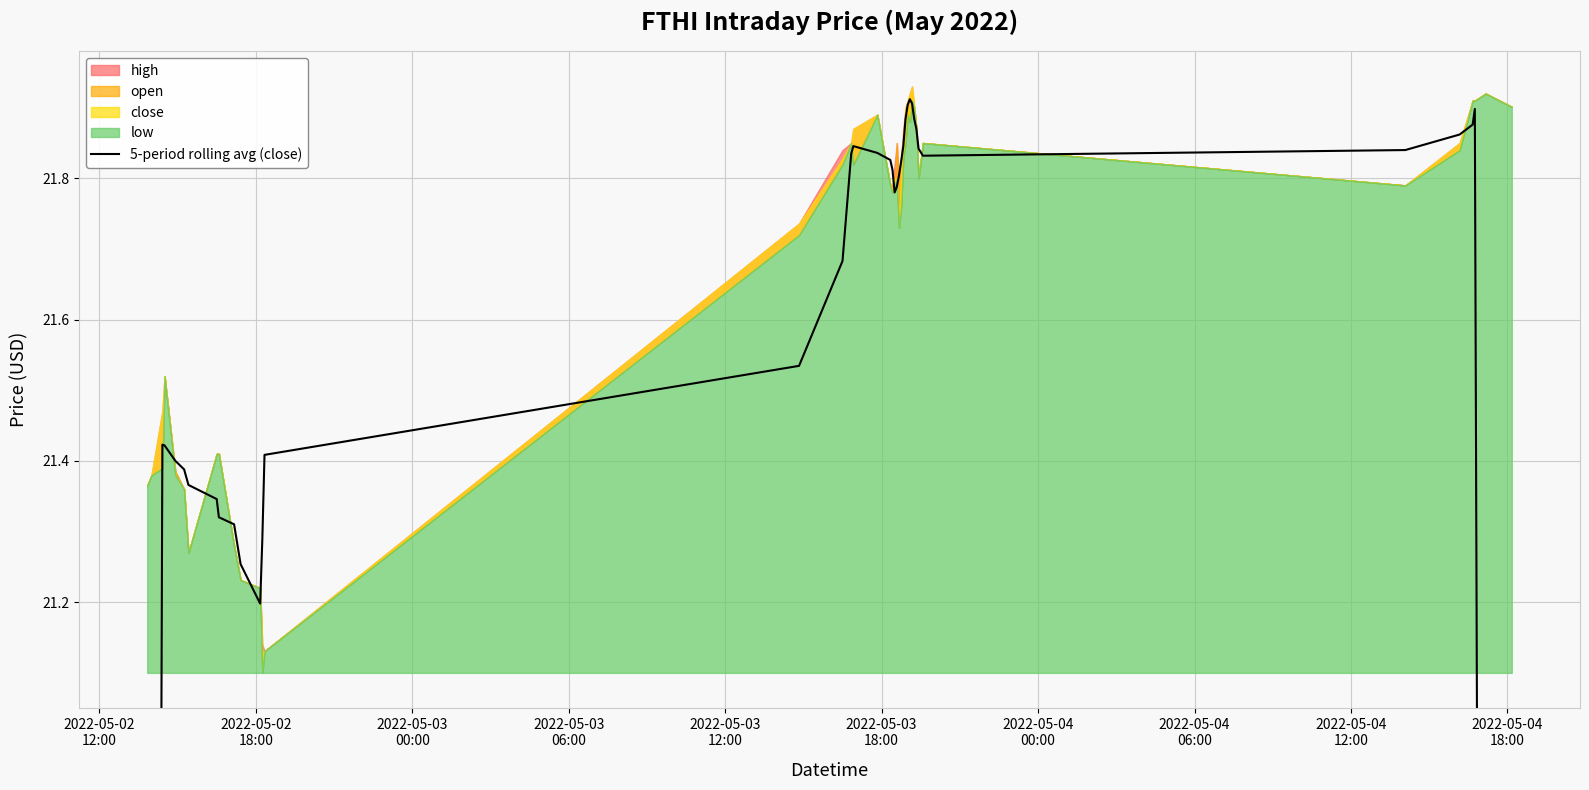

How many values are below 21?

4